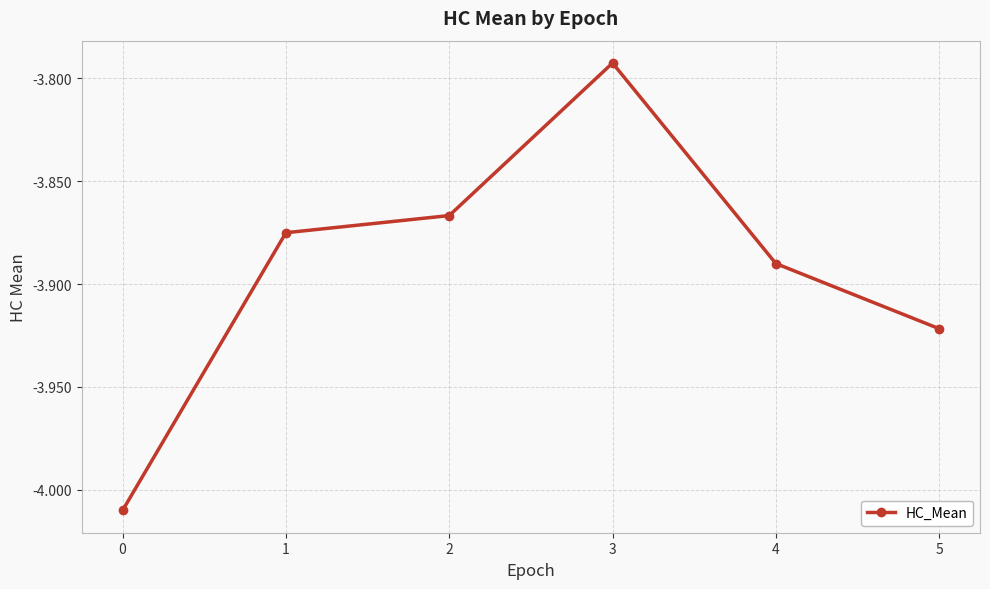

True or false: the data shows -2.0 at 0.

False